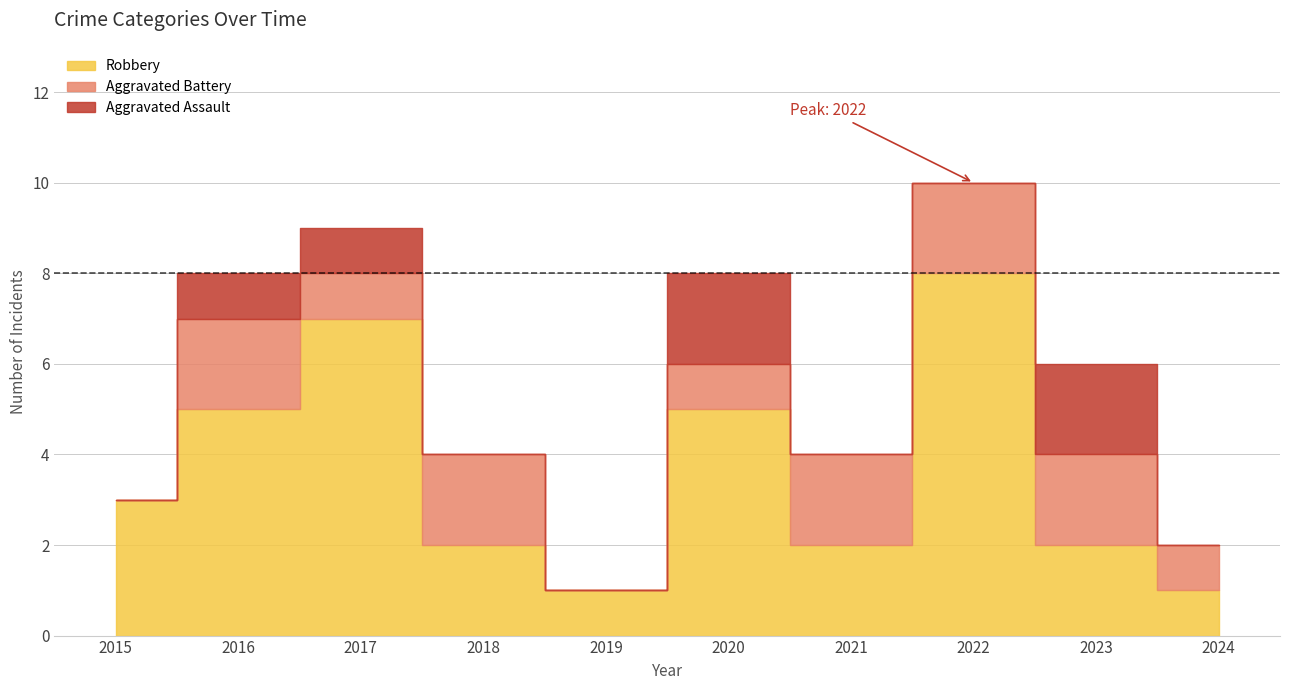

What is the total value across all series at 2022?

10